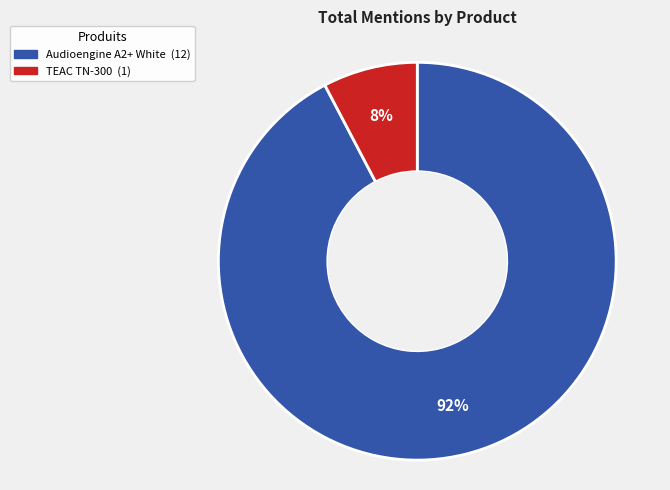

Which slice represents more than half of the pie?

Audioengine A2+ White